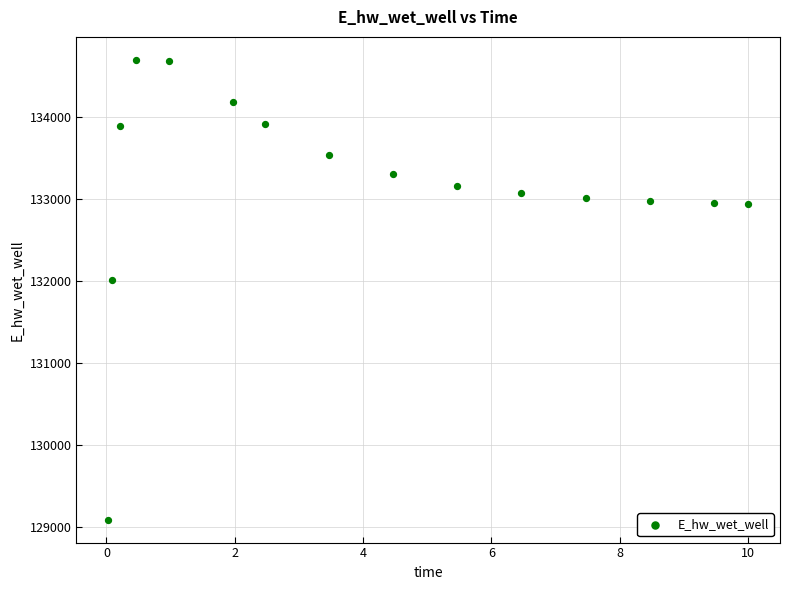

What is the range of Y values (max minus min)?

5596.6